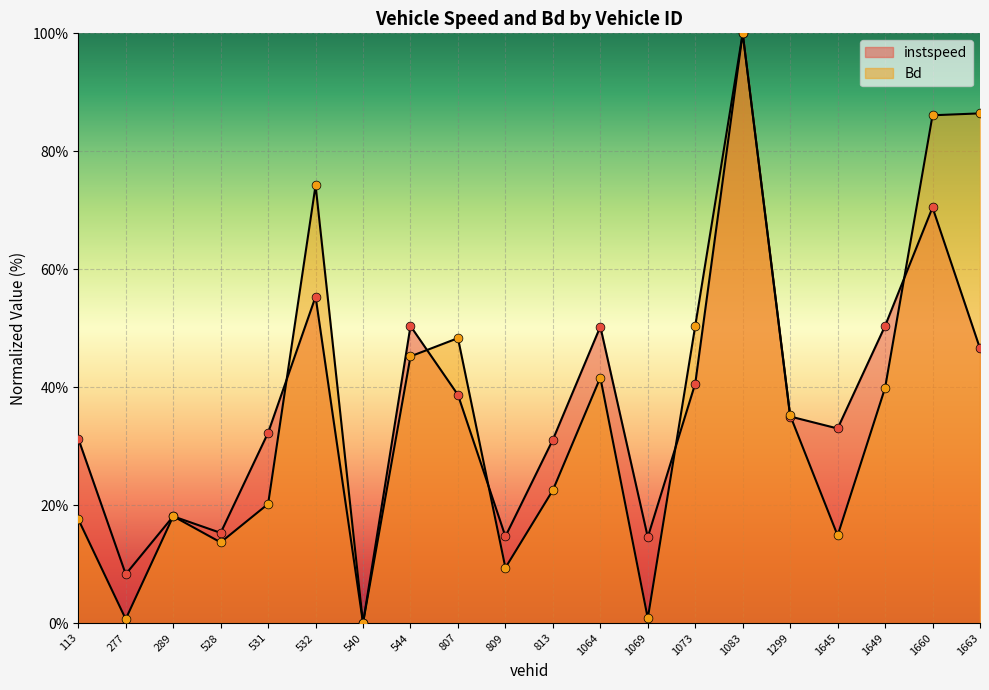

Which series has the largest total across all categories?

instspeed